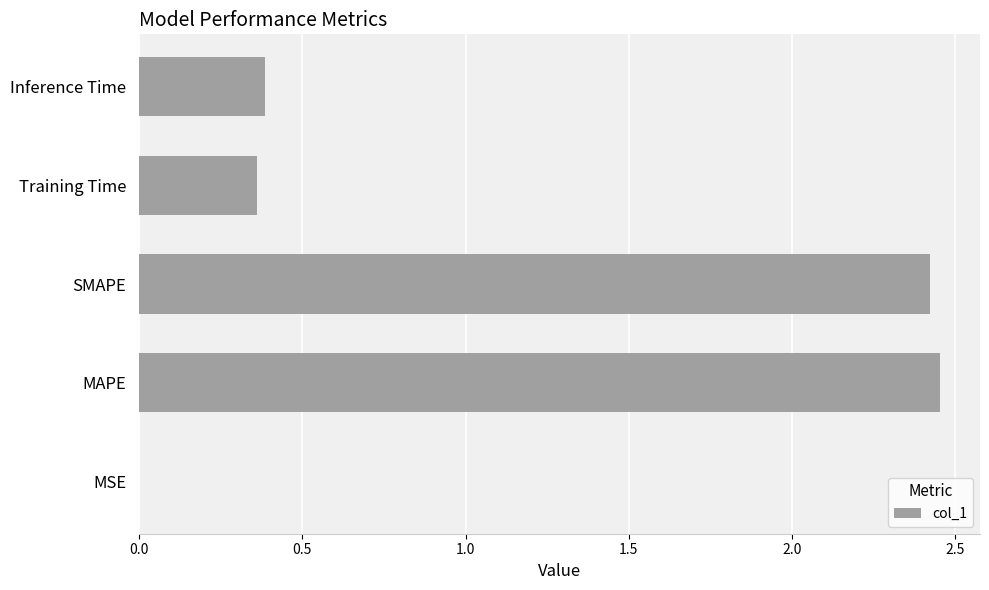

What is the sum of all values?

5.6